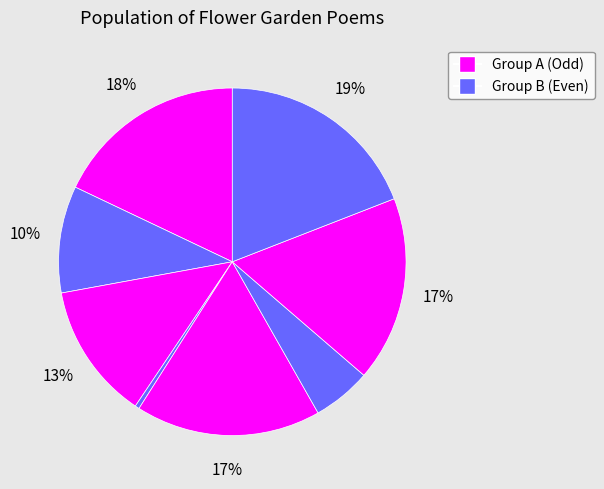

Does any single category account for the majority?

No